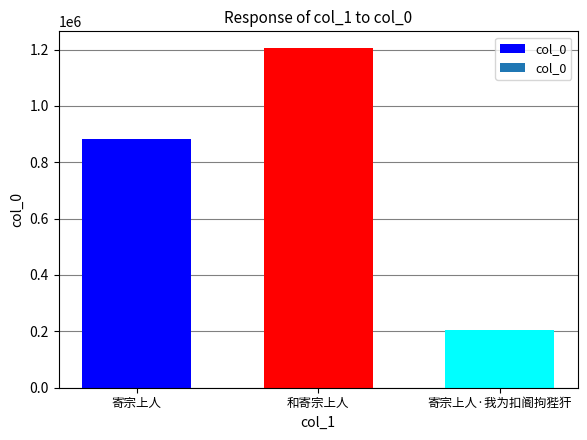

Is it true that the value at 寄宗上人·我为扣阍拘狴犴 is 279008?

False